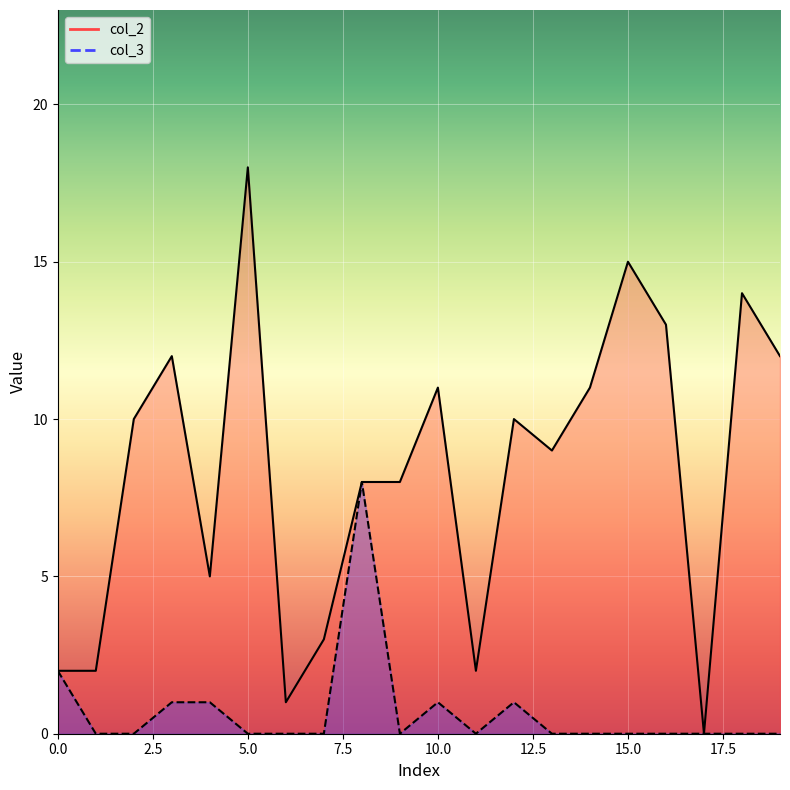

At which category is the sum across all series the highest?

5